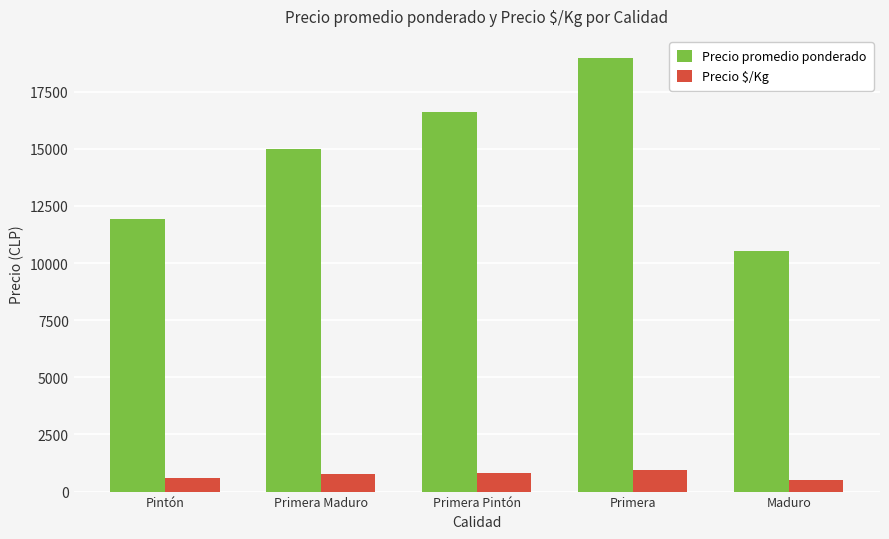

What position from the right is Primera?

2